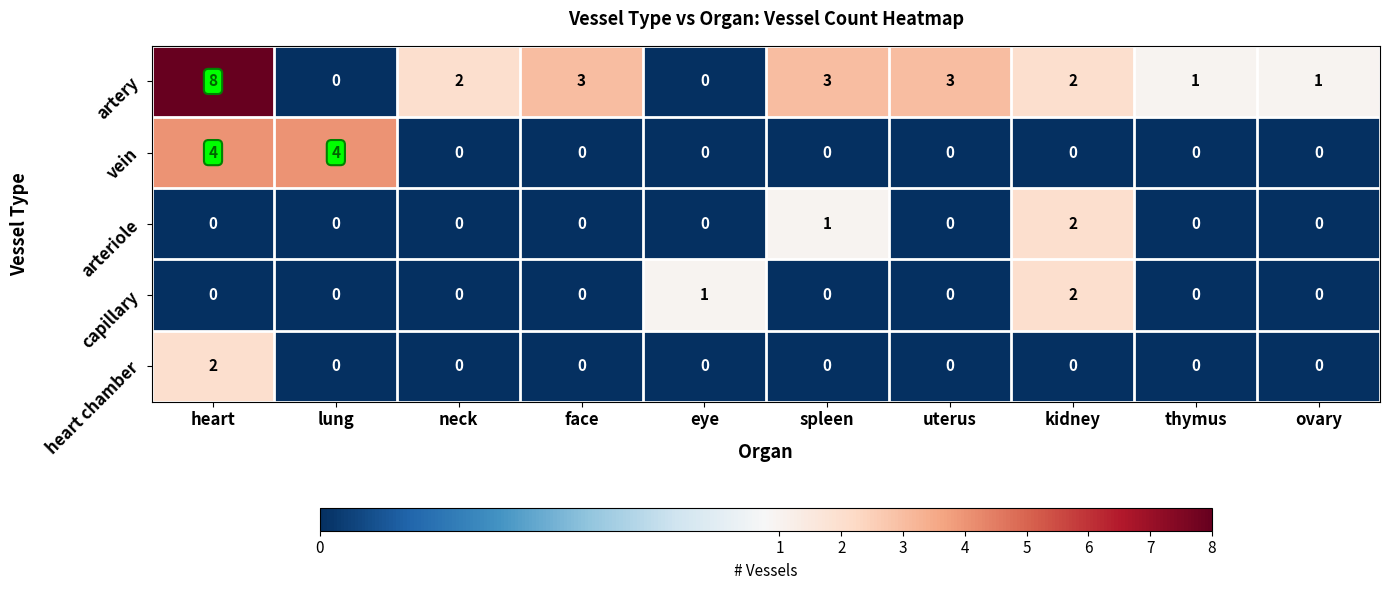

Is it true that heart chamber equals 0 at thymus?

True